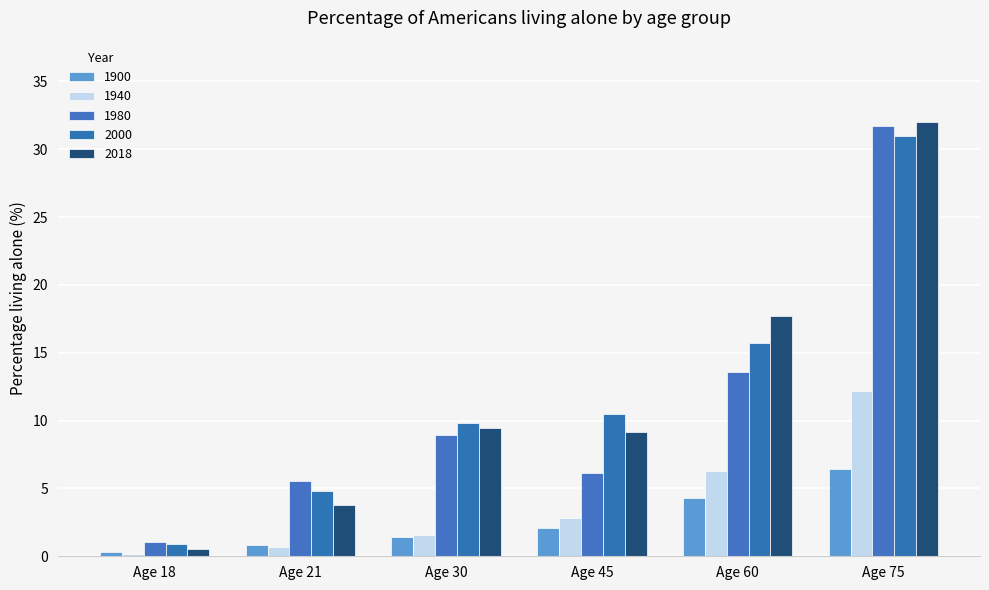

What is the sum of the 1900 values at Age 60 and Age 18?

4.6